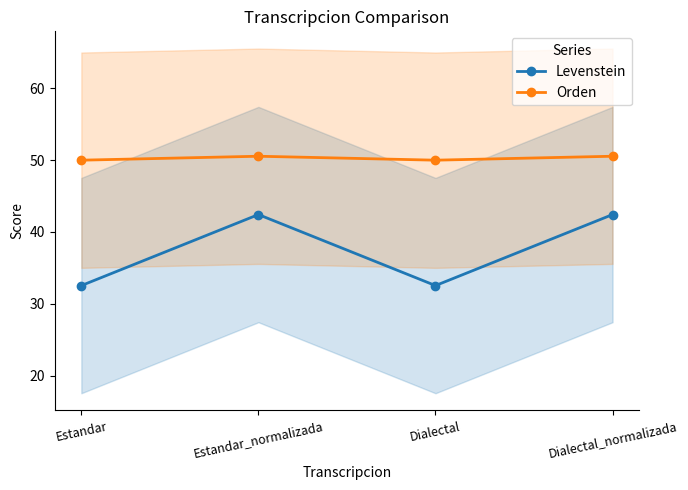

What is the minimum value for Orden?

50.0